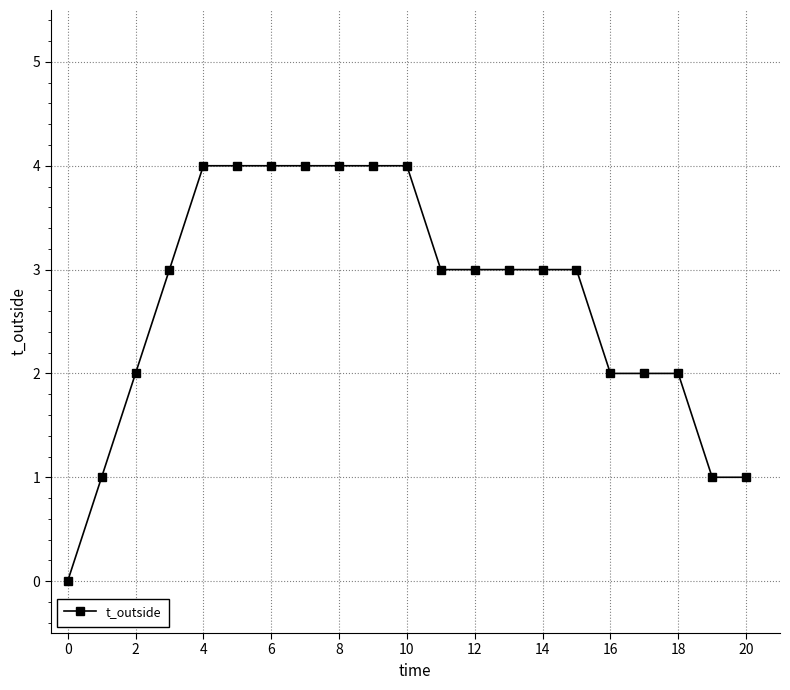

What is the difference between the second highest and second lowest values?

3